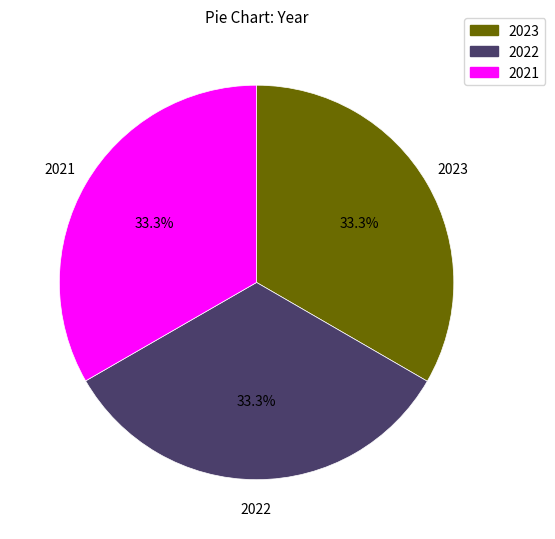

What is the ratio of the value at 2022 to the value at 2023?

1.0